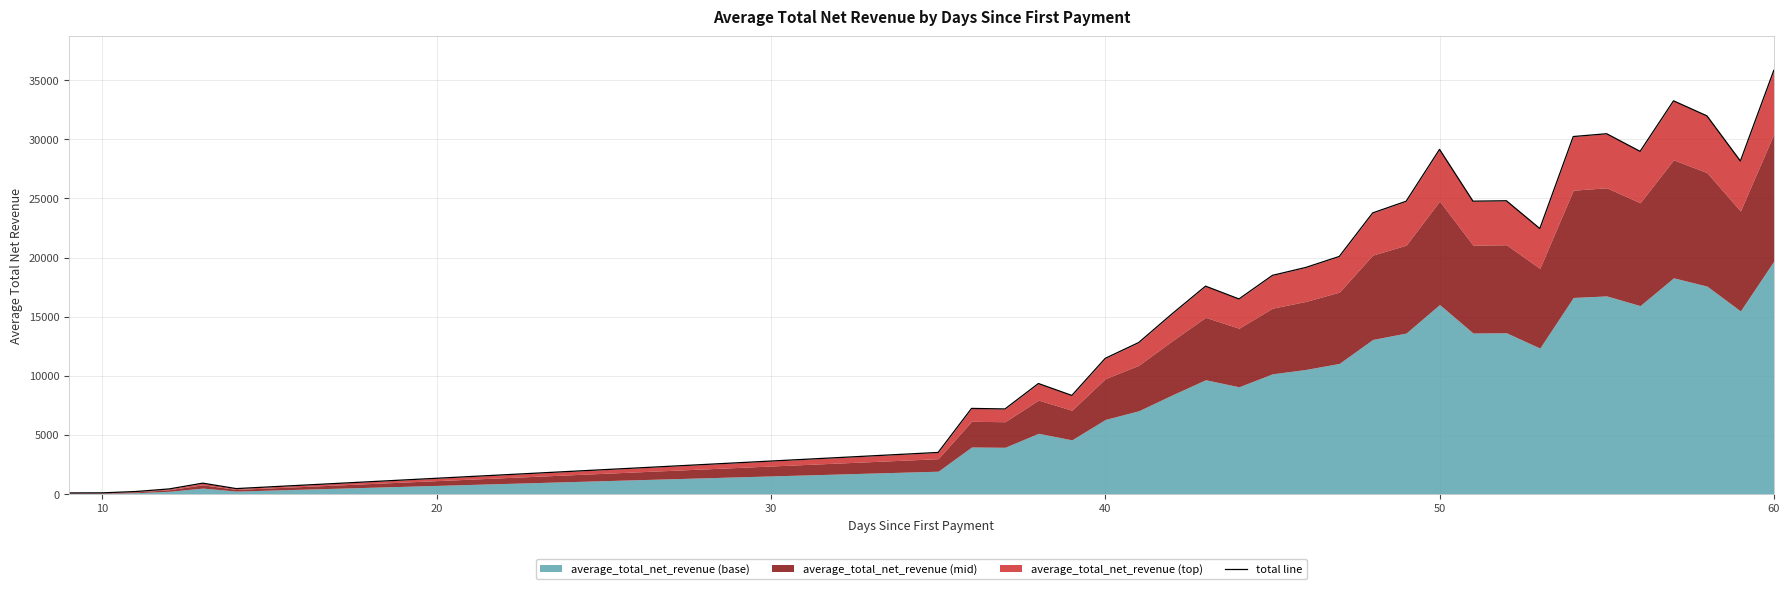

What is the value of the 18th point from the left?

19167.2